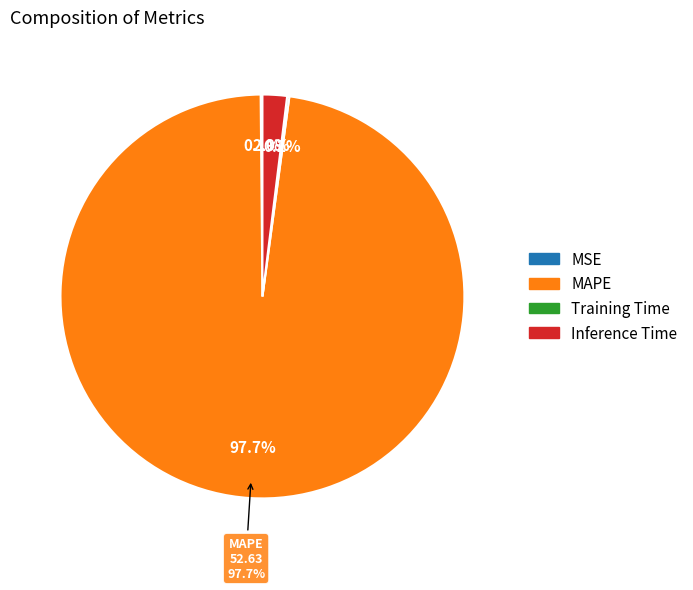

To the nearest percent, what is the difference between the largest and smallest slice percentages?

98%